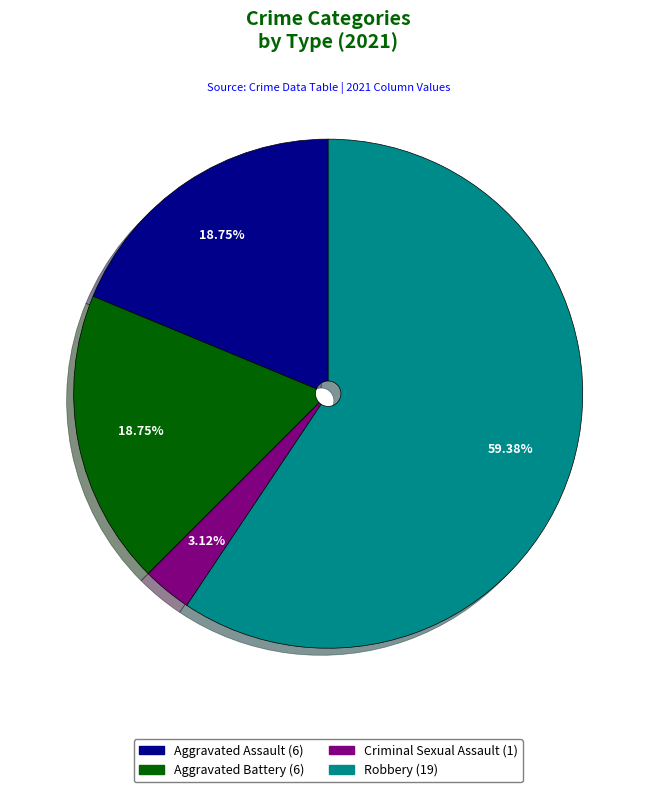

What is the total percentage of Robbery and Aggravated Assault?

78.1%